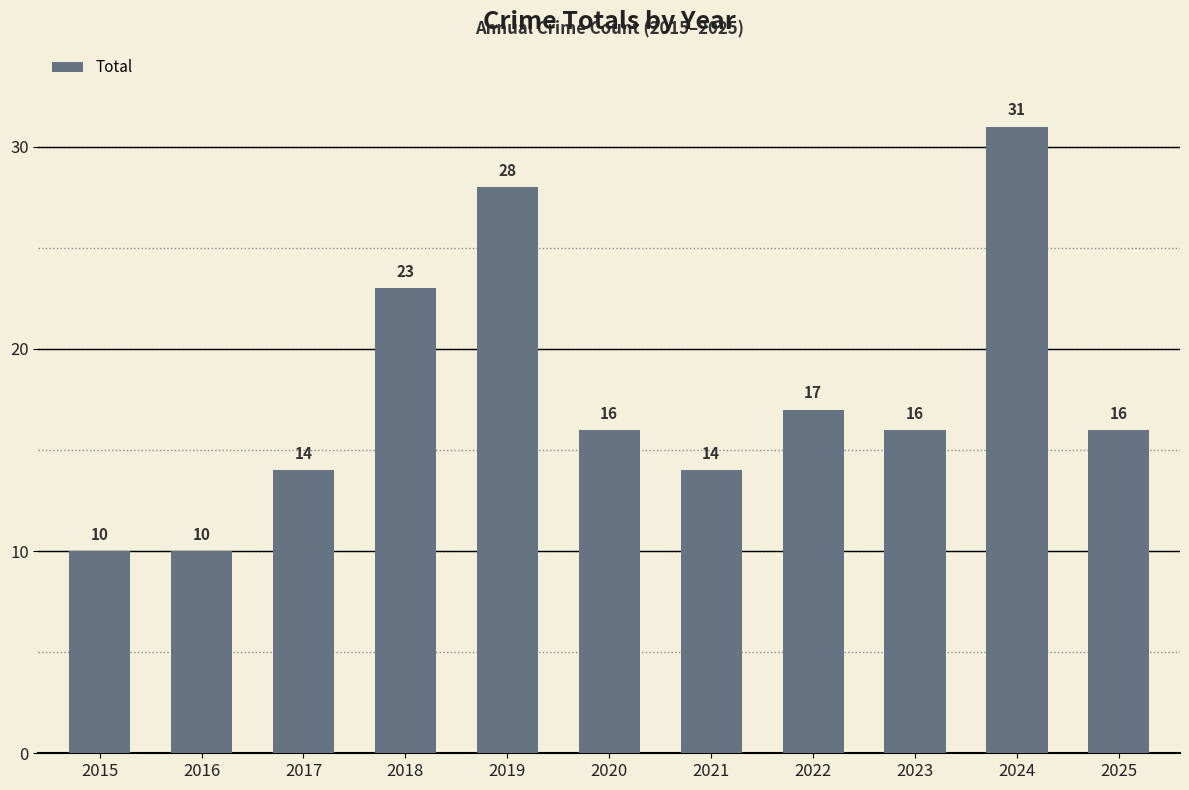

Does the chart contain stacked bars?

No